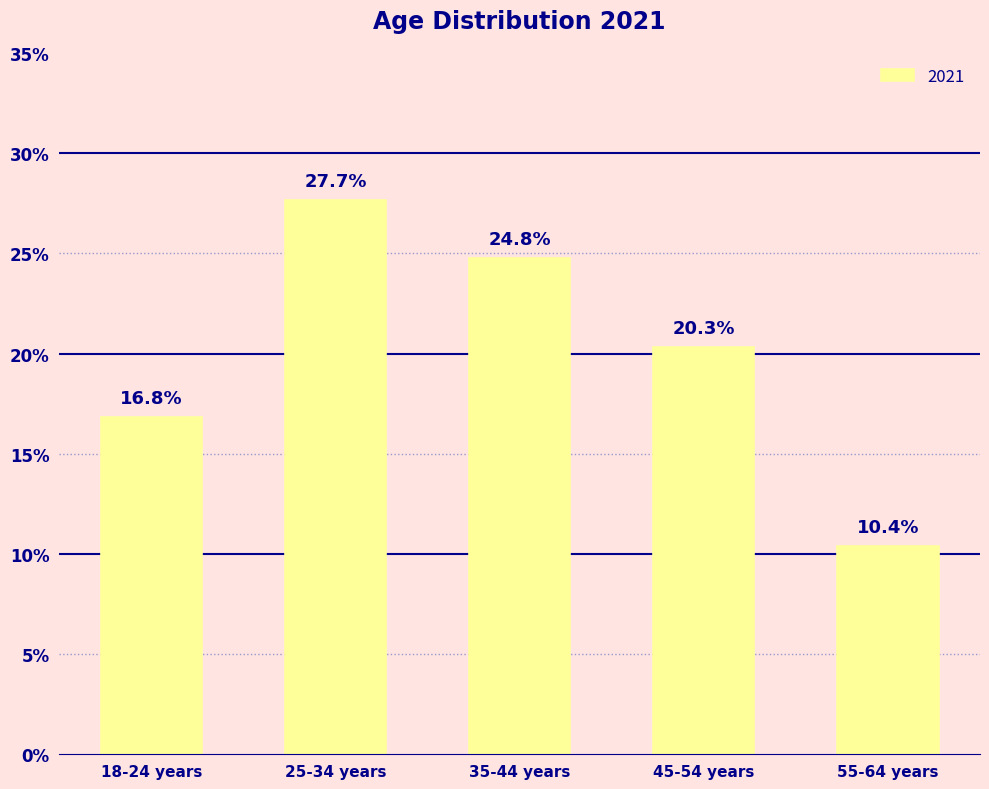

What is the sum of the values at 55-64 years and 25-34 years?

38.1